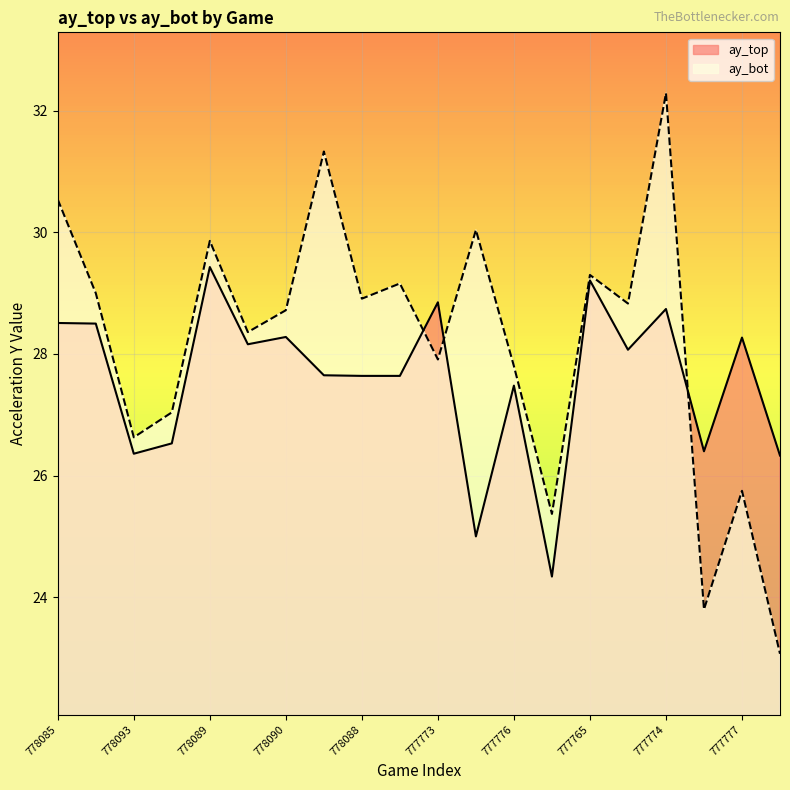

How many lines are shown in the chart?

2